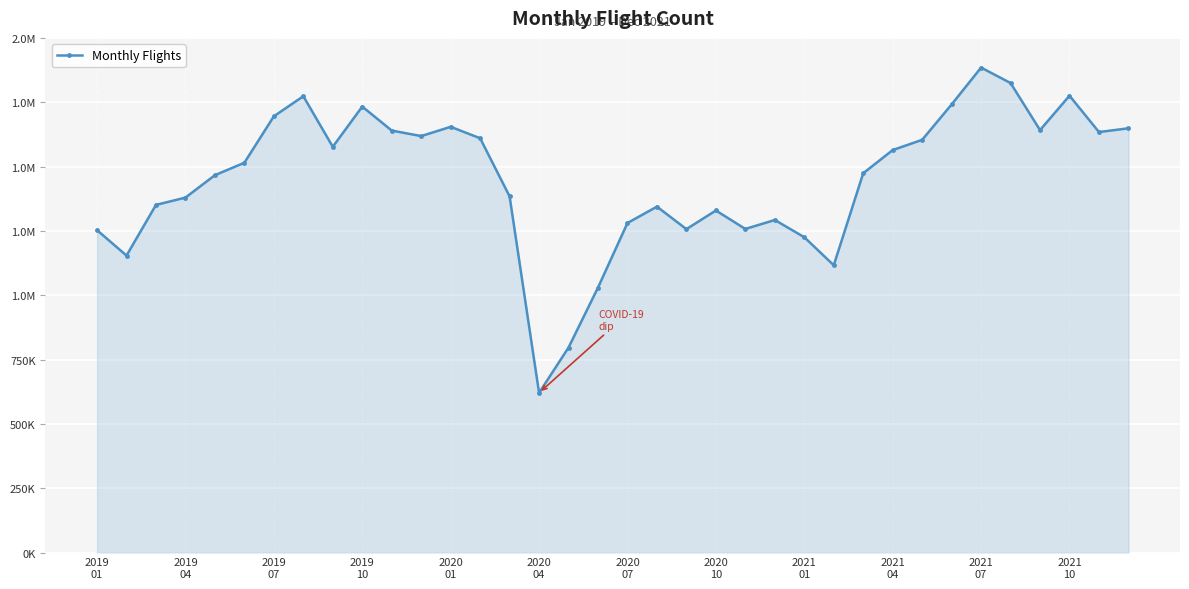

What is the difference between the second highest and minimum values?

1203981